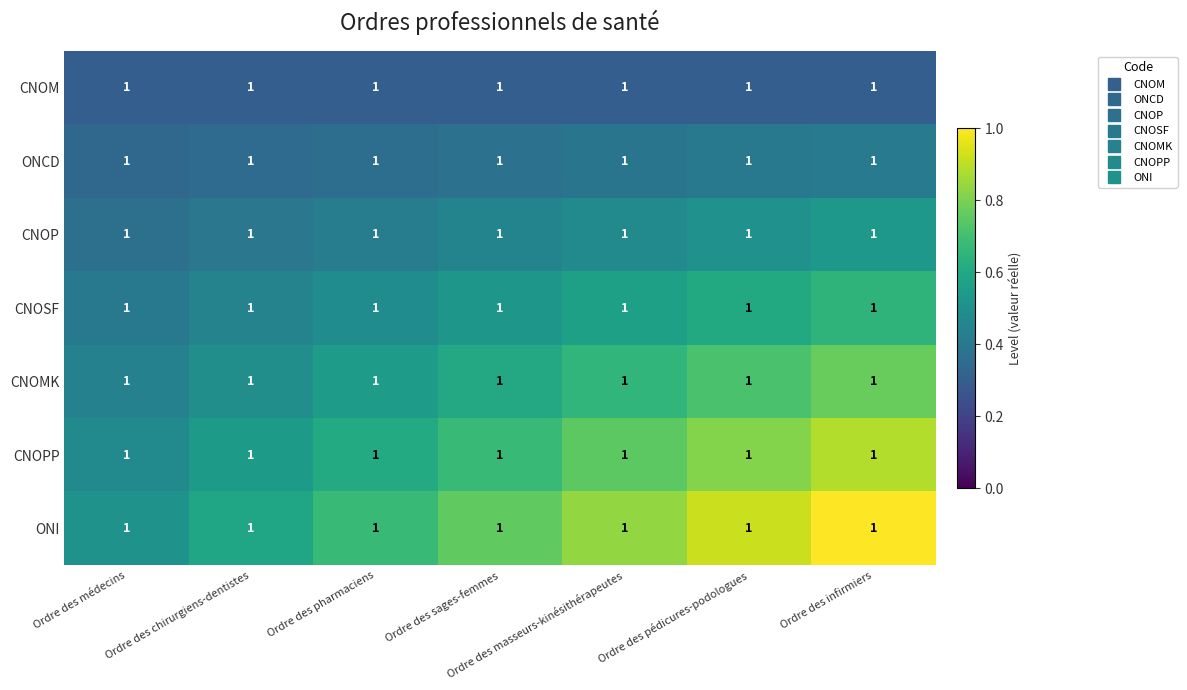

Which series has the largest range (max minus min)?

ONI